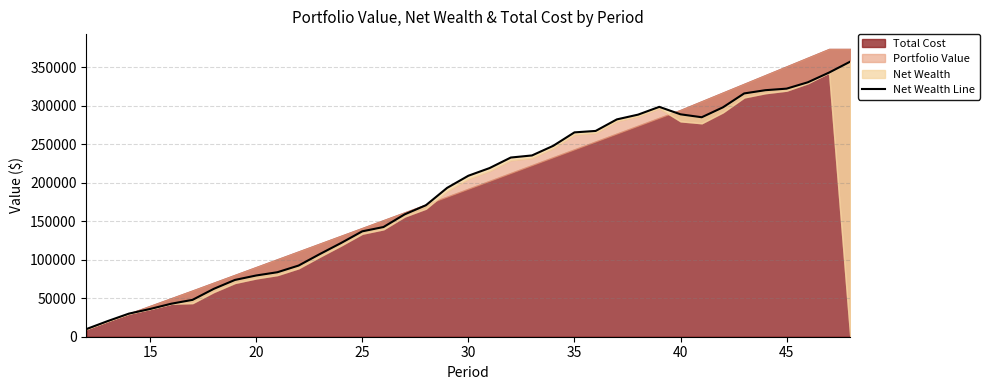

How many points are higher than both their immediate neighbors (excluding endpoints)?

1